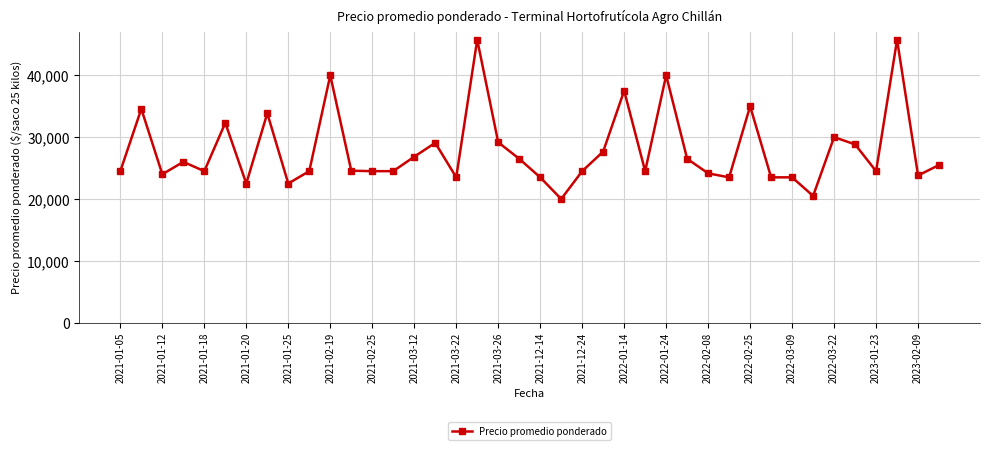

What is the value of the 18th point from the left?

45750